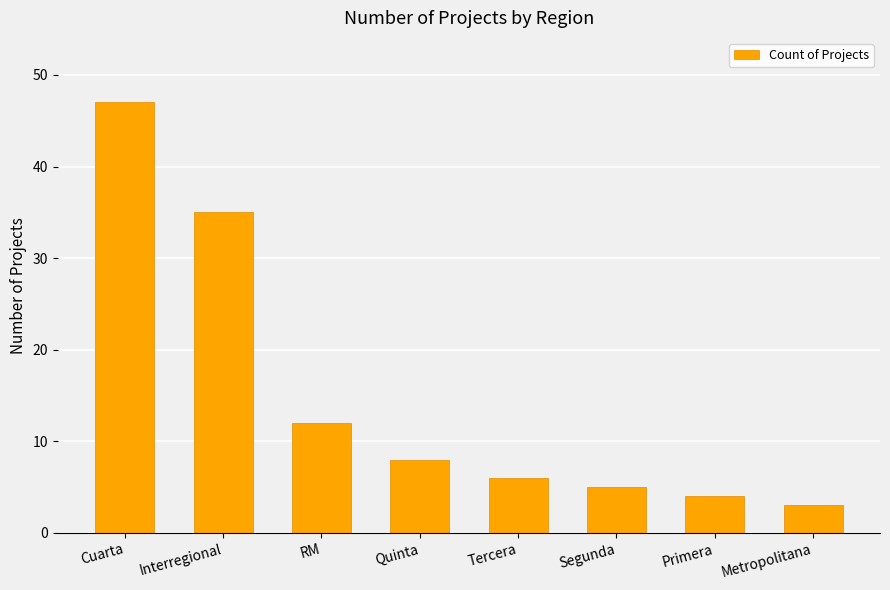

Is it true that the value at Tercera is 8?

False